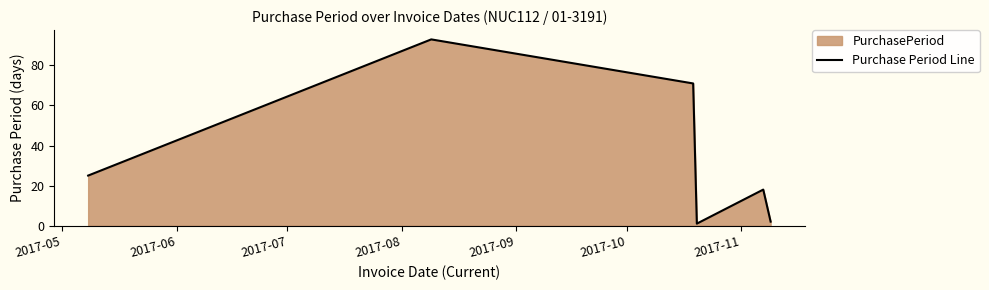

How many interior local valleys (lower than both neighbors) does the data have?

1